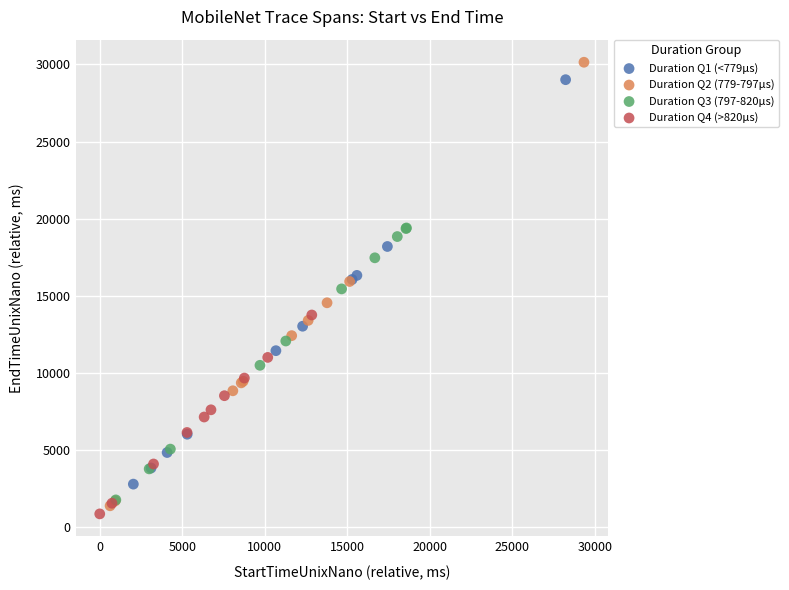

Which series has the largest Y range (max minus min)?

Duration Q2 (779-797µs)